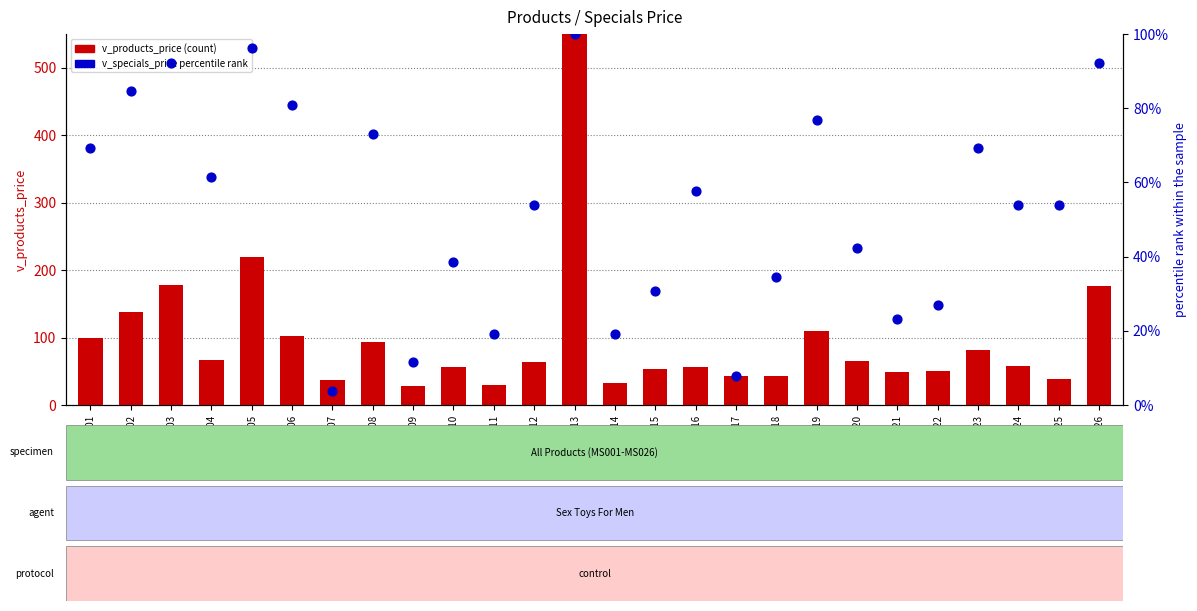

Which series contains the highest Y value?

v_products_price